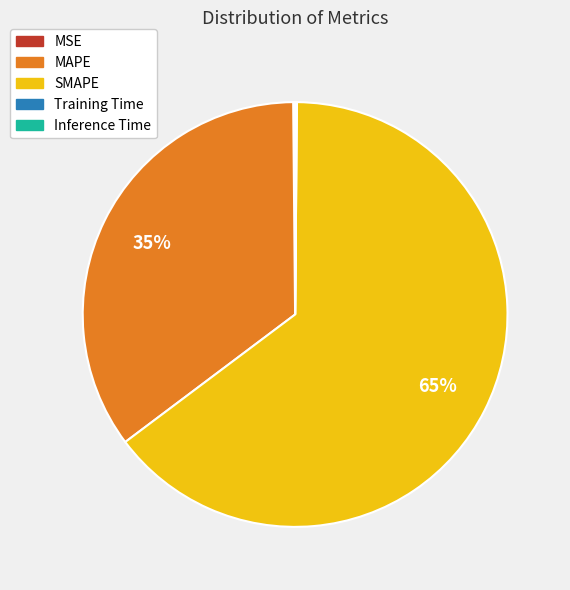

Between MAPE and SMAPE, which is larger?

SMAPE